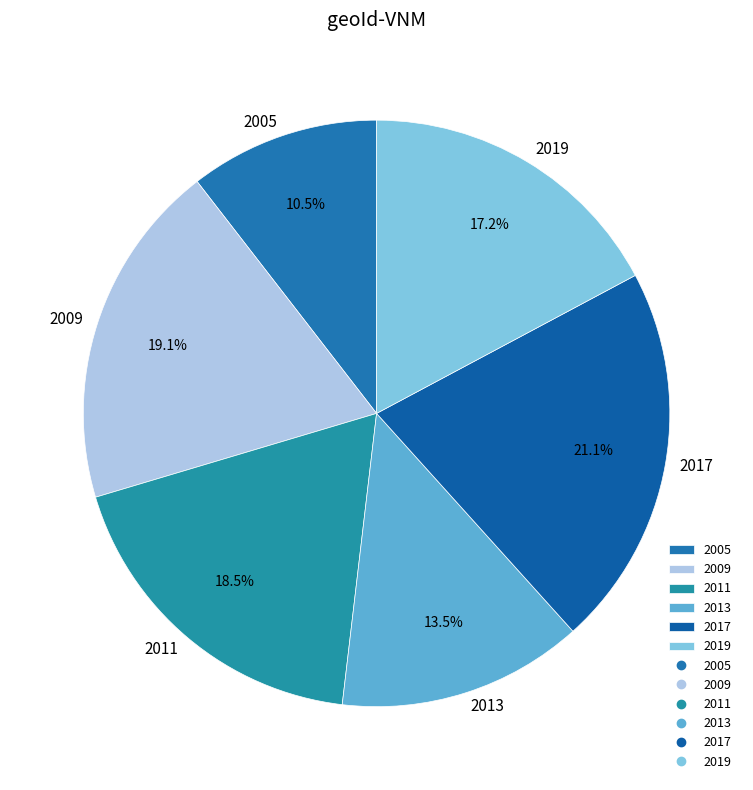

The 2017 slice represents 35% of the pie. True or false?

False